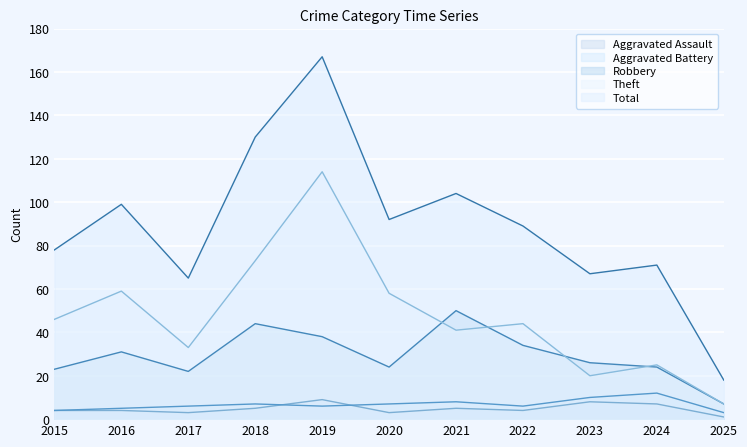

What is the value of the Robbery point at the 8th from the left?

34